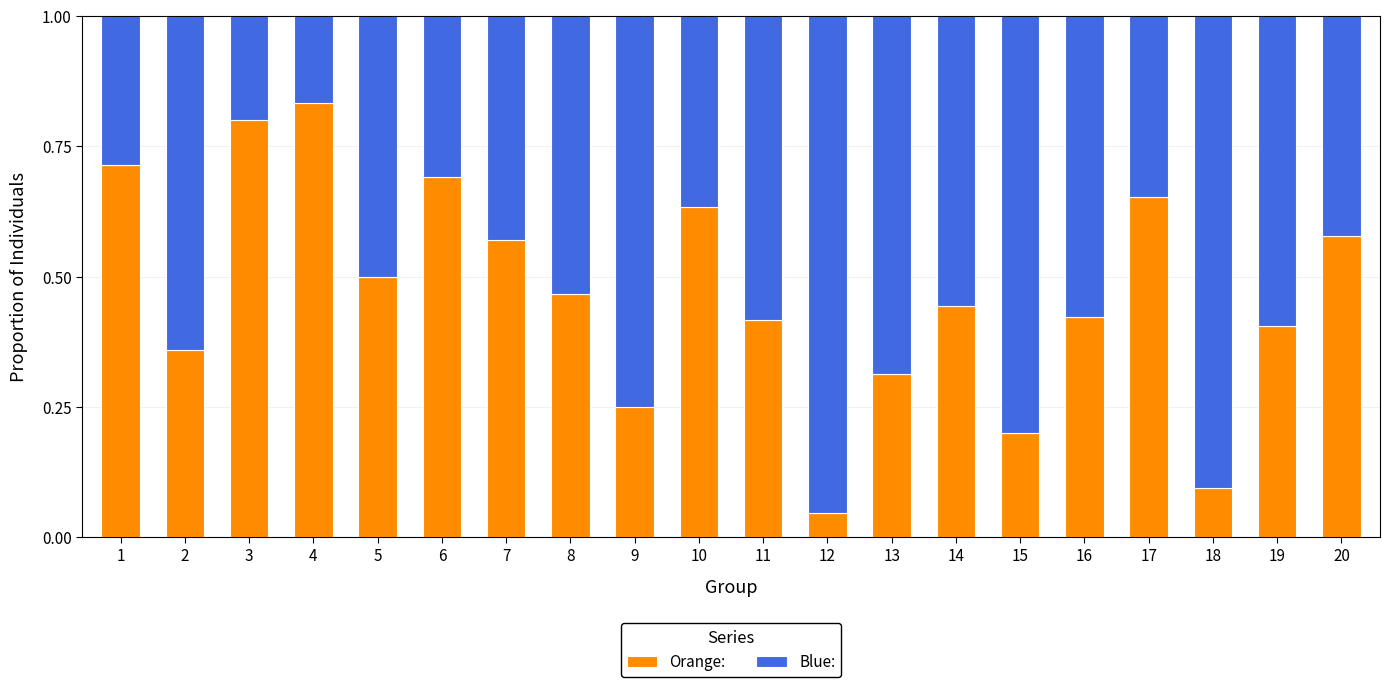

True or false: Orange: has a value of 0.4 at 16.

True